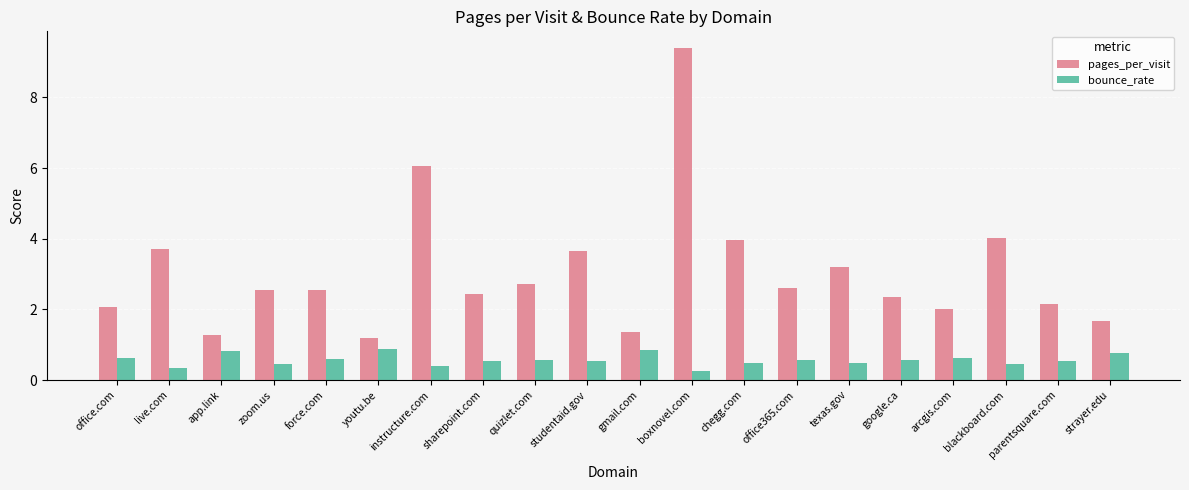

List the series in order of their peak value, lowest first.

bounce_rate, pages_per_visit